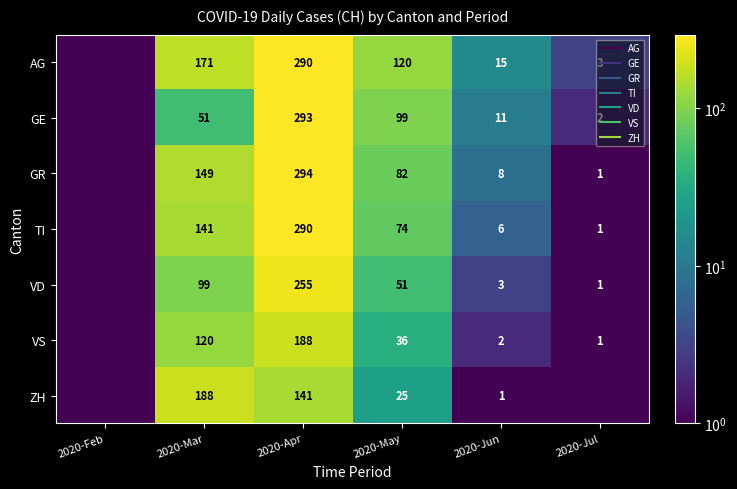

What is the highest value of the AG series?

290.0